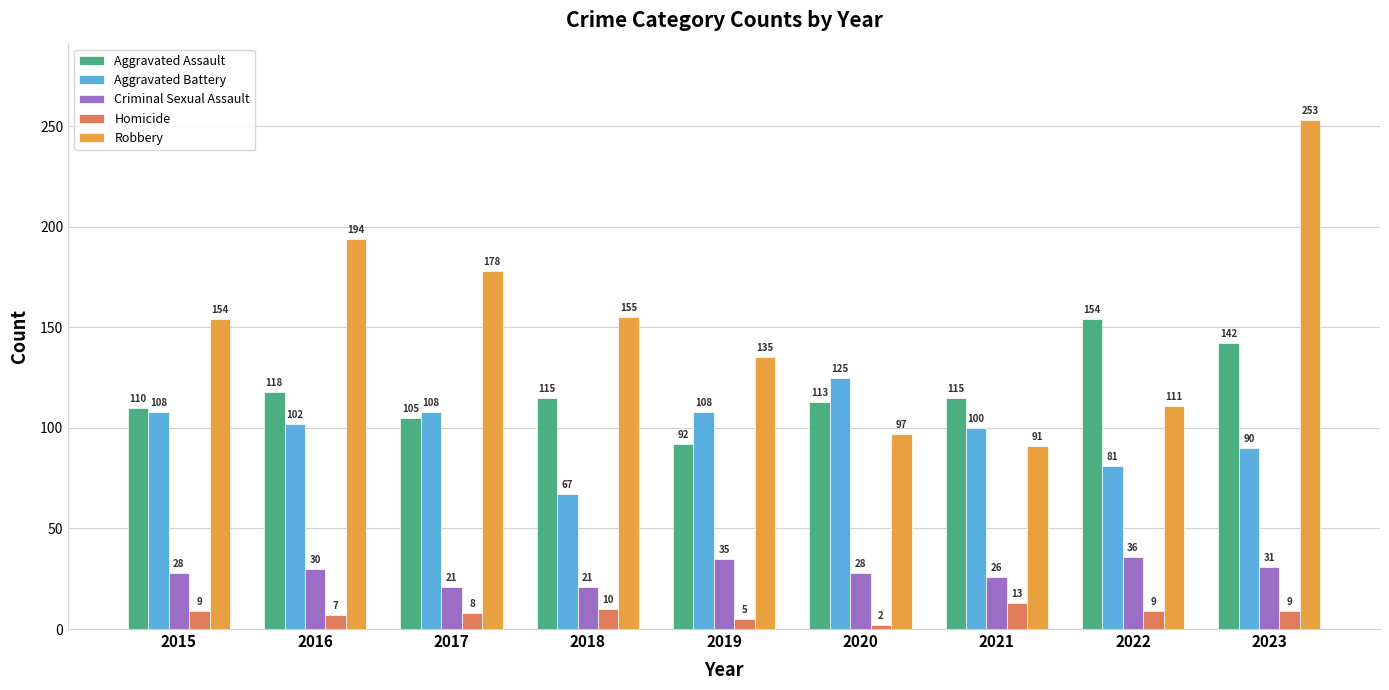

What is the maximum value for Homicide?

13